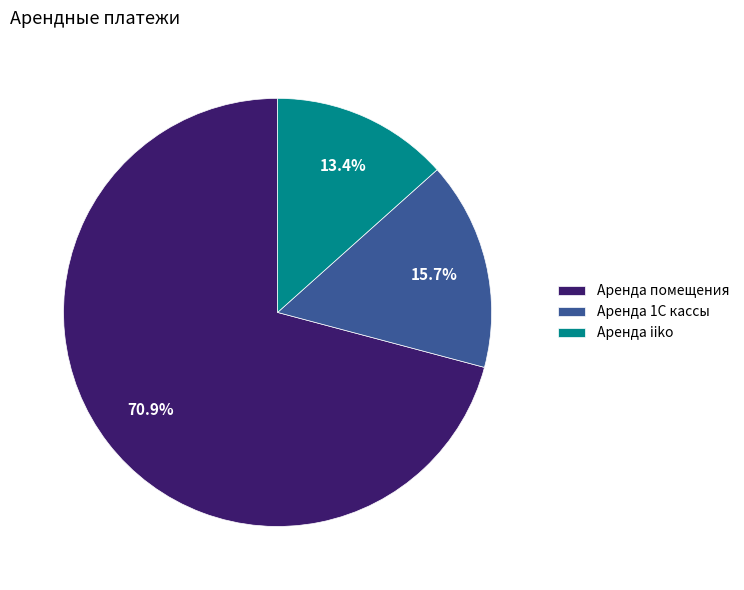

Is it true that Аренда iiko is 13% of the pie?

True